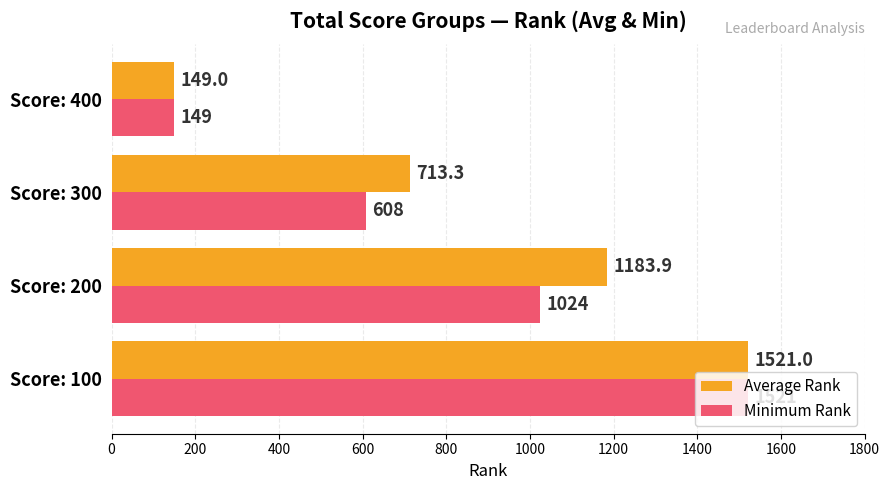

What are all the series names shown in the legend?

Average Rank, Minimum Rank